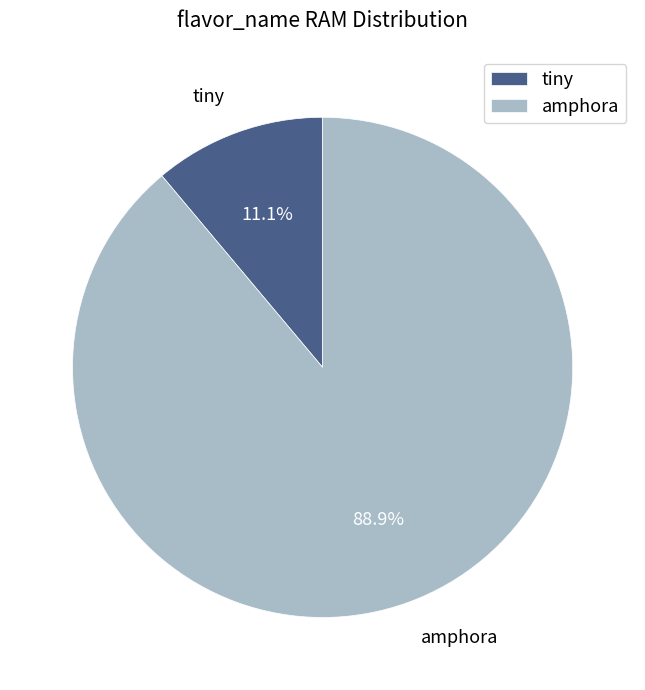

To the nearest percent, what portion does amphora represent?

89%